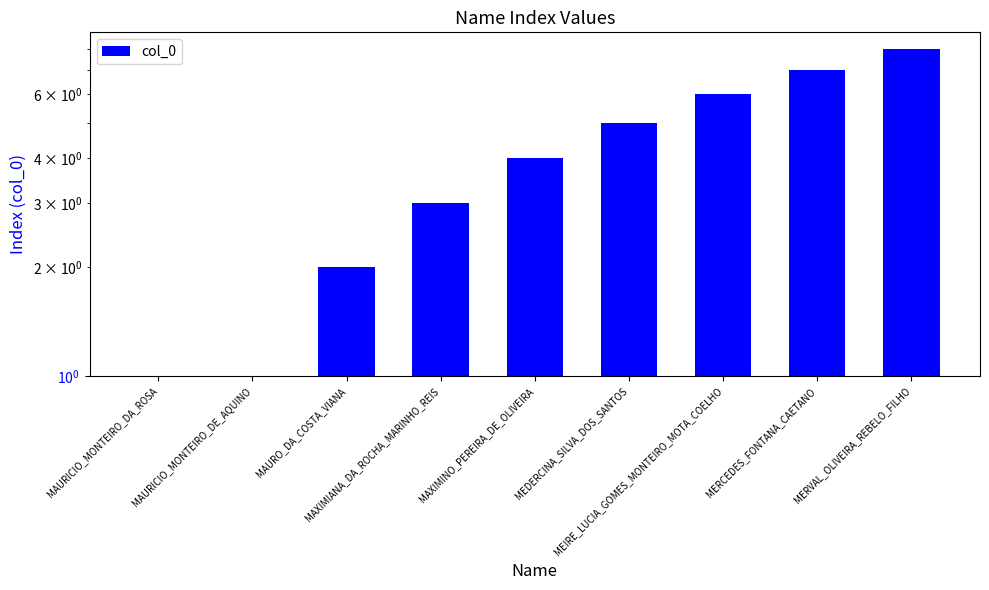

How many distinct data groups are displayed?

1